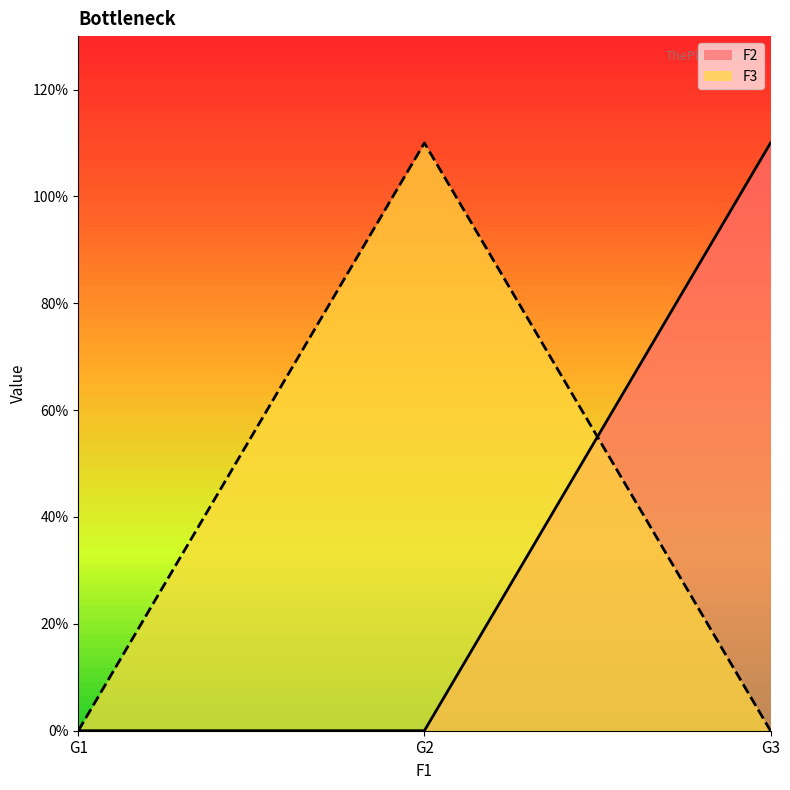

List the labels in order of F2 value, smallest first.

G1, G2, G3